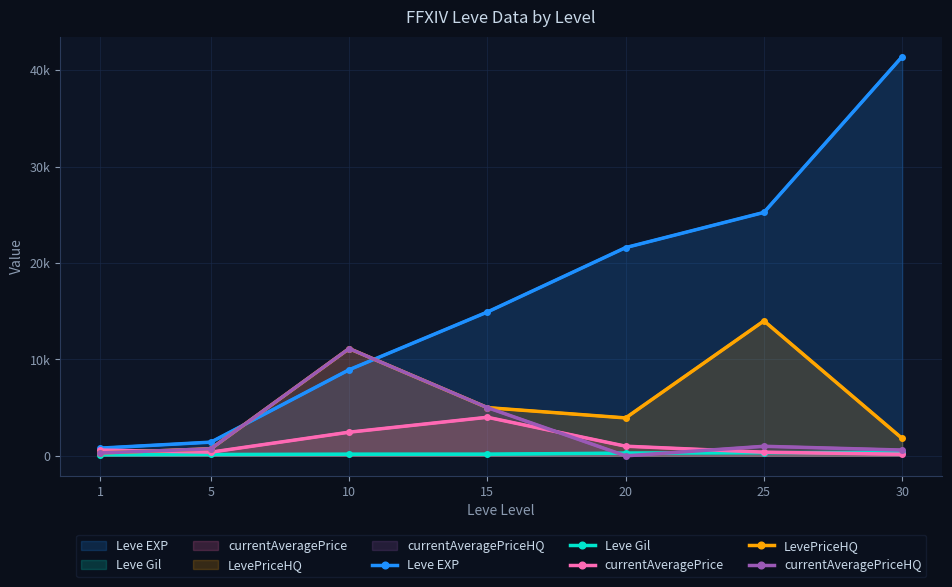

Which category has the highest value in the currentAveragePrice series?

15